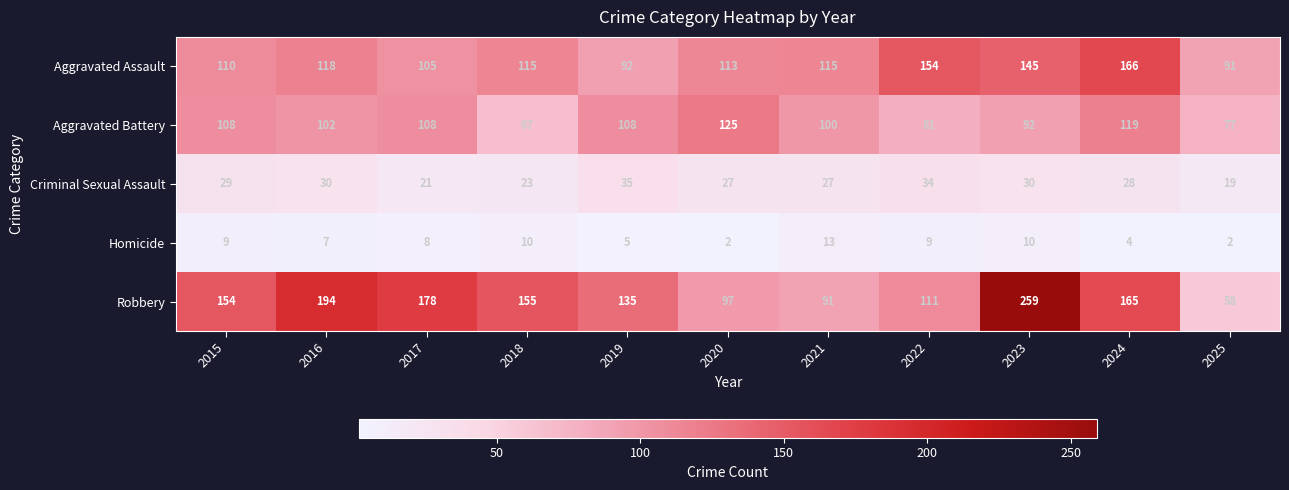

Which series has the largest range (max minus min)?

Robbery